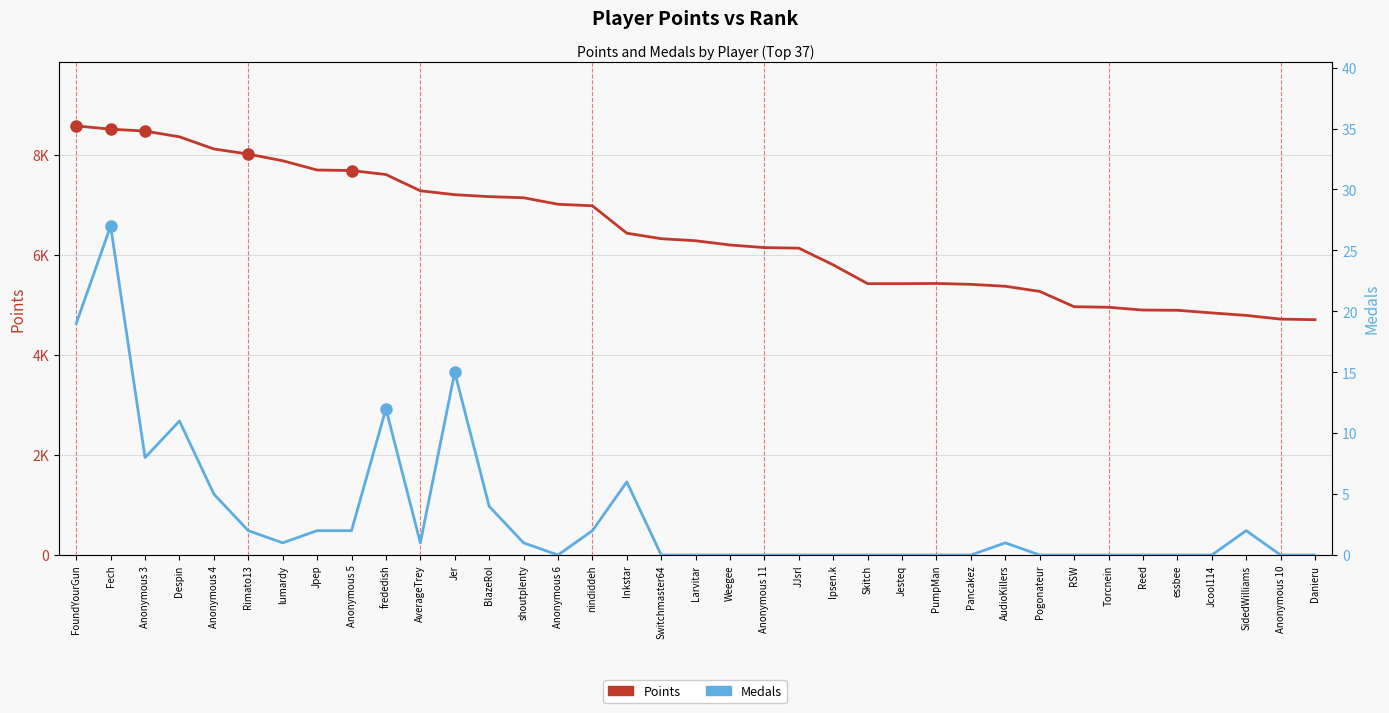

Where is the first local maximum for Medals?

Fech